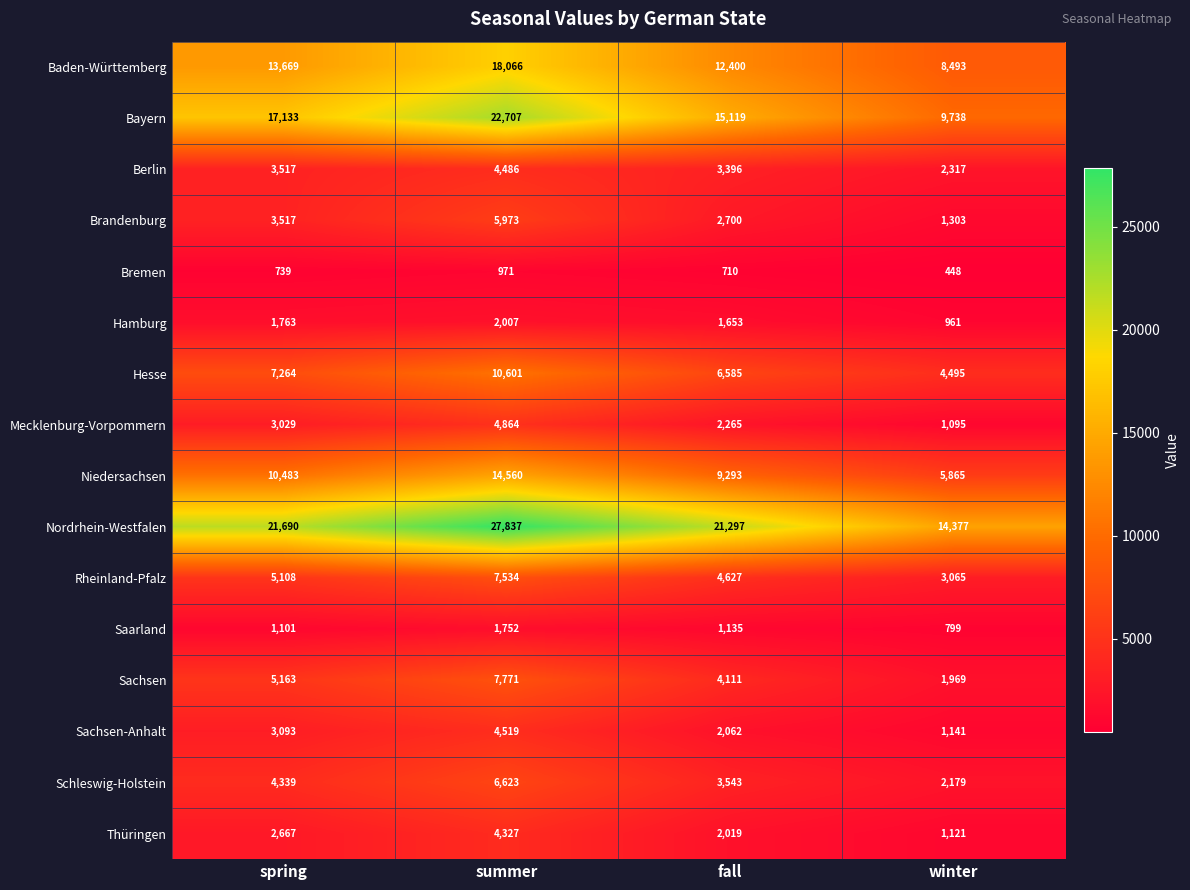

What value does the Nordrhein-Westfalen series have at winter, to the nearest 100?

14400